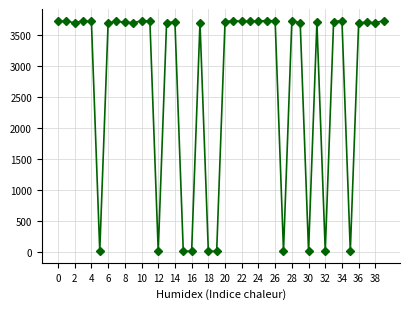

How many data points does each series have?

40